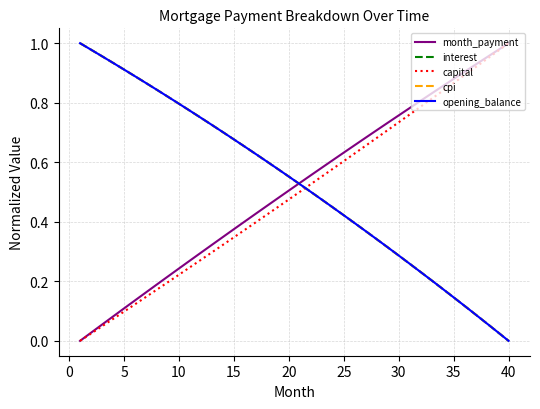

True or false: interest and capital cross at least once.

True